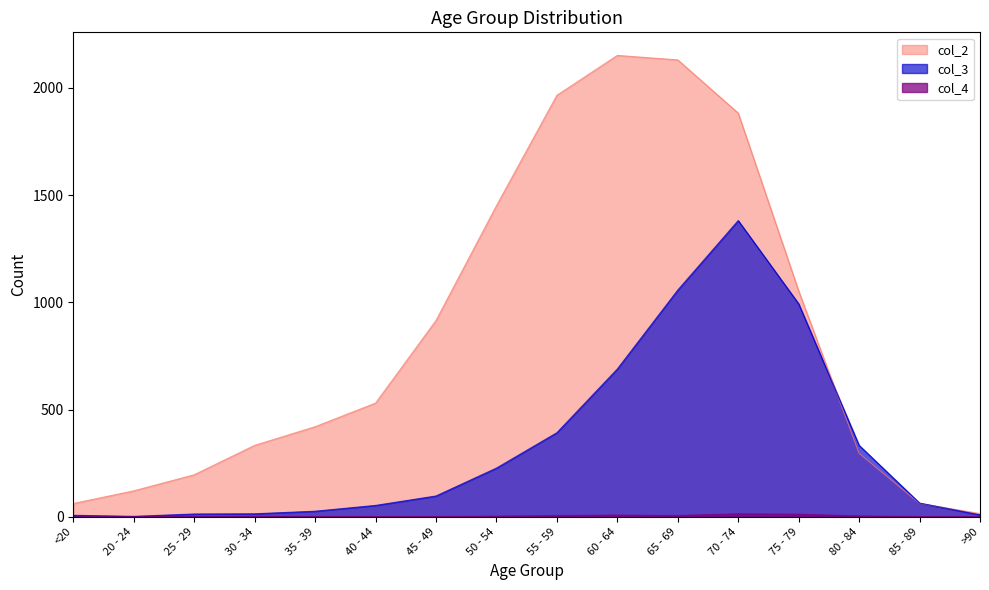

True or false: col_4 and col_3 intersect in this chart.

False